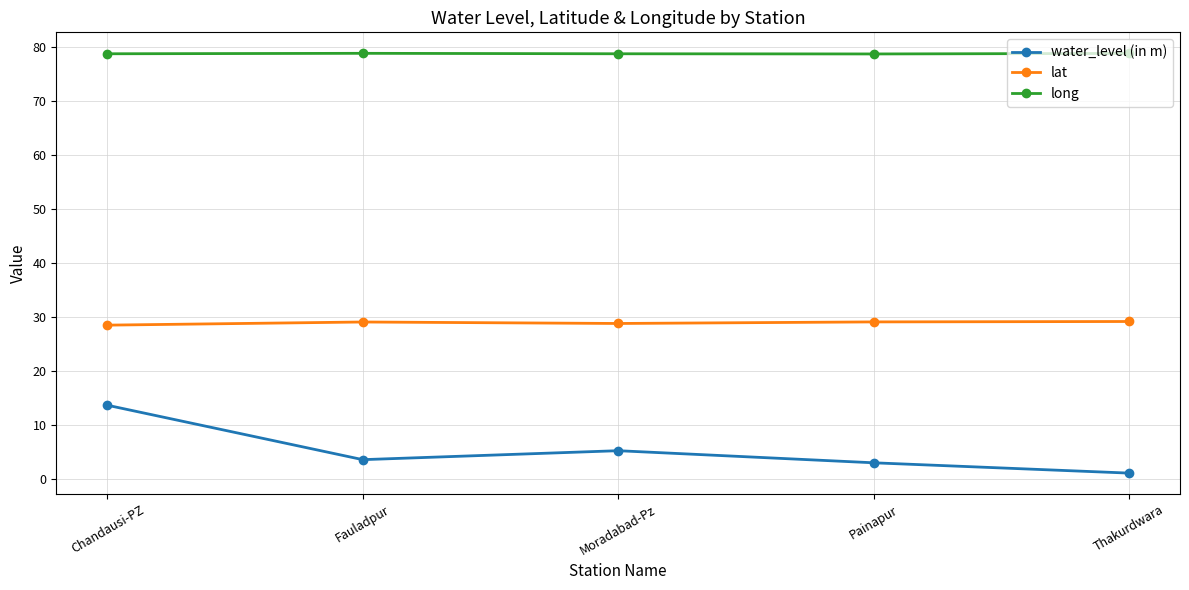

True or false: water_level (in m) has more than 1 points higher than both neighbors.

False